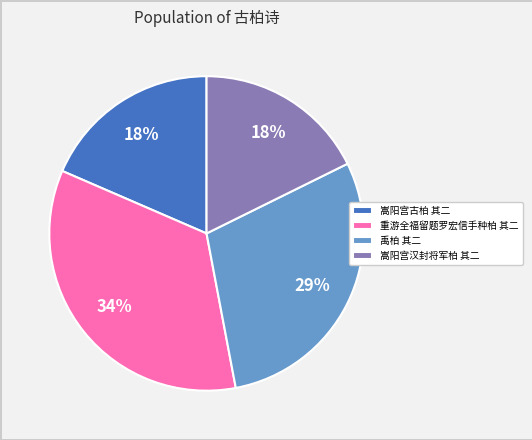

Is the sum of 嵩阳宫汉封将军柏 其二 and 重游全福留题罗宏信手种柏 其二 greater than half?

Yes